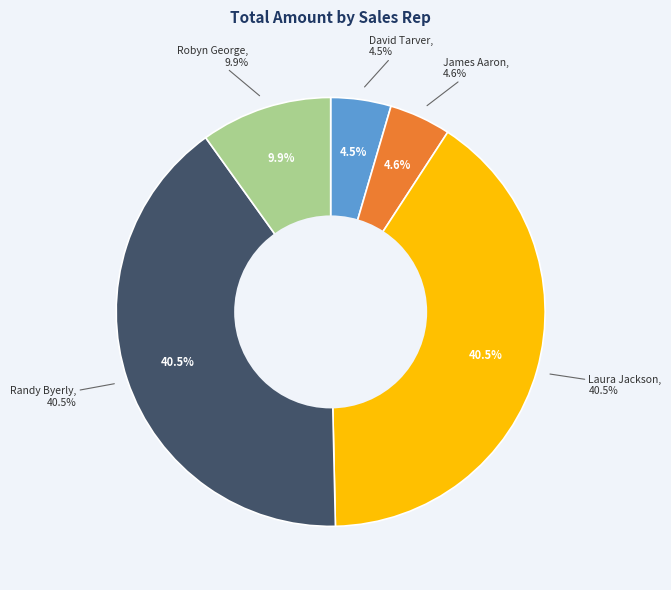

To the nearest percent, what percentage of the pie is James Aaron?

5%